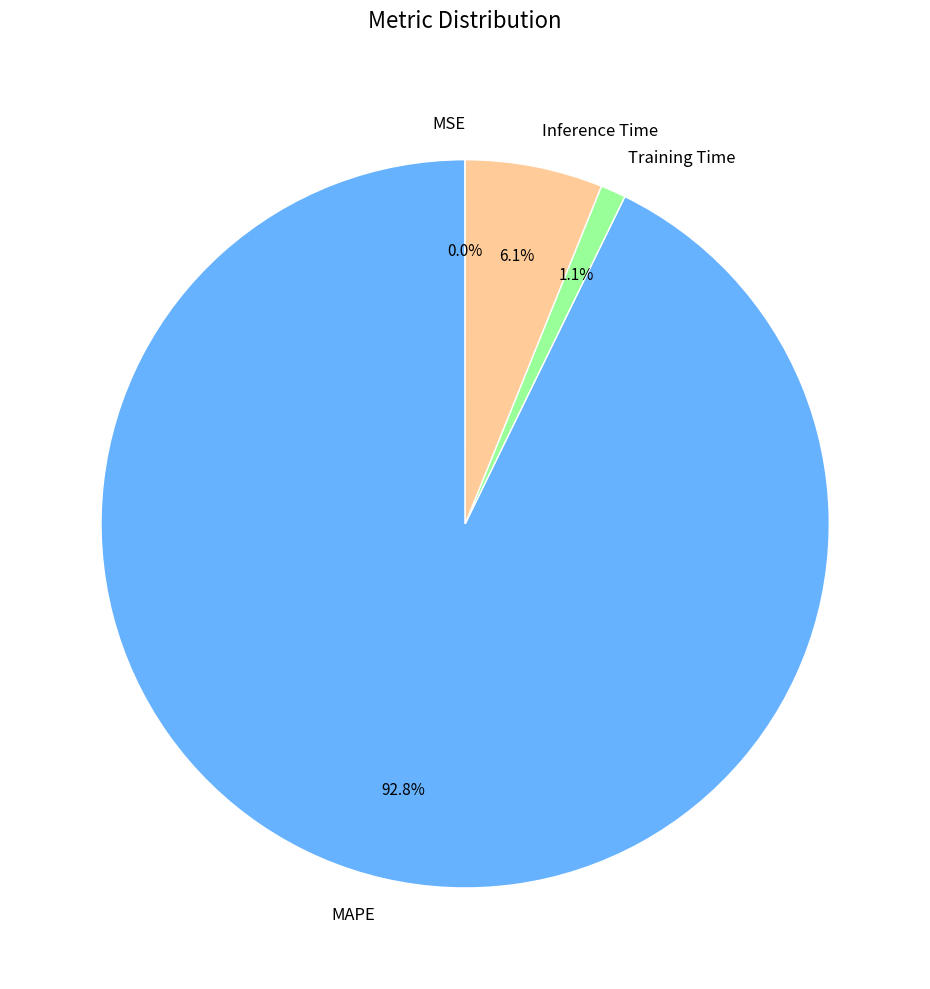

To the nearest percent, what is the difference between the Training Time and Inference Time slice percentages?

5%